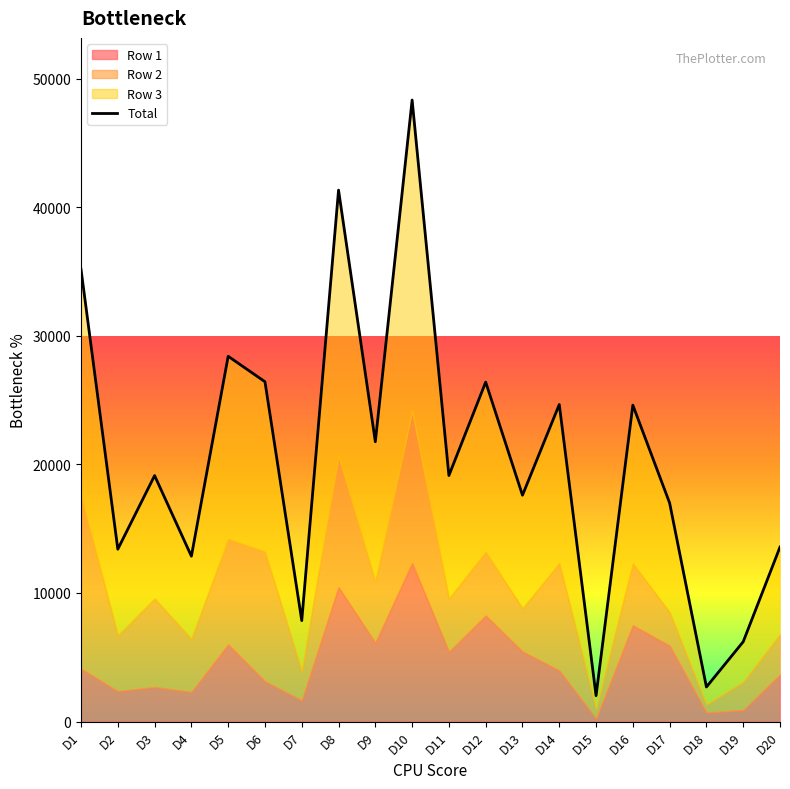

Reading left to right, transcribe all the data shown in this chart.

D1=35174	D2=13408	D3=19134	D4=12864	D5=28416	D6=26436	D7=7850	D8=41342	D9=21768	D10=48352	D11=19138	D12=26408	D13=17606	D14=24664	D15=2014	D16=24616	D17=16998	D18=2688	D19=6208	D20=13574